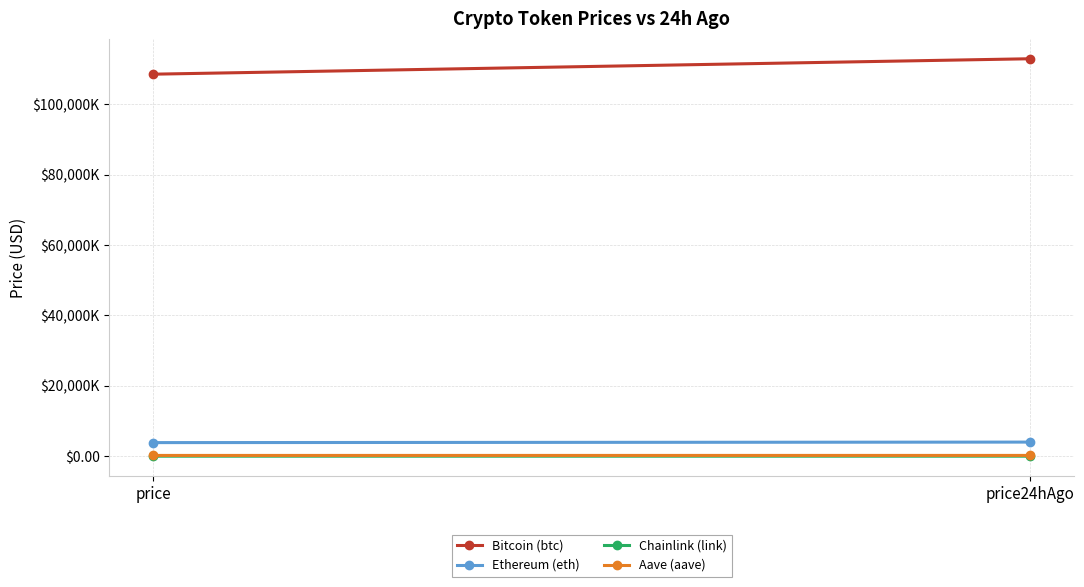

What is the spread (max minus min) of values at price?

108568.3